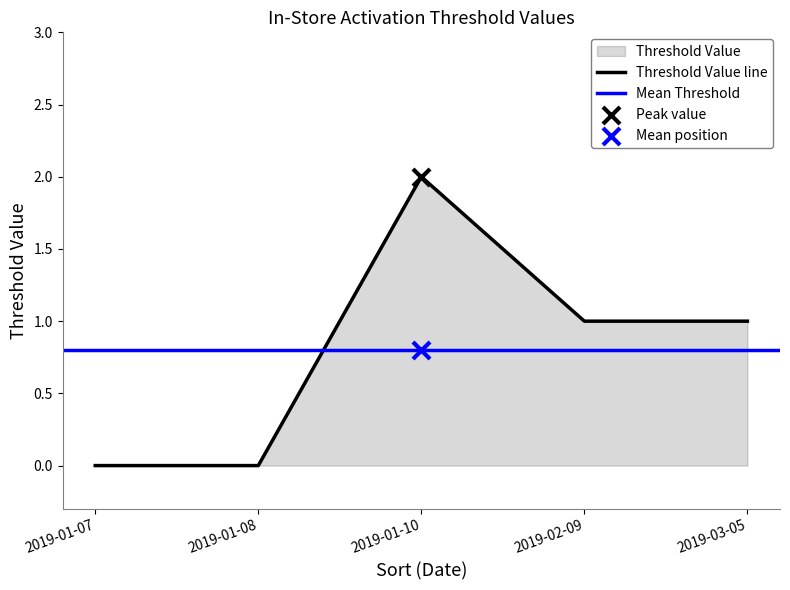

Which has a higher value, 2019-01-07 or 2019-03-05?

2019-03-05